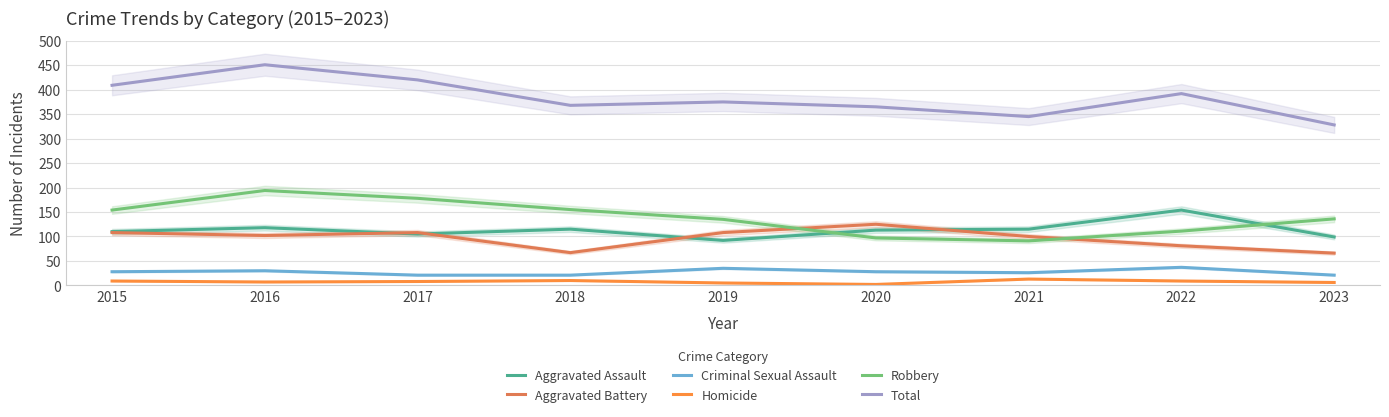

What is the greatest value displayed?

451